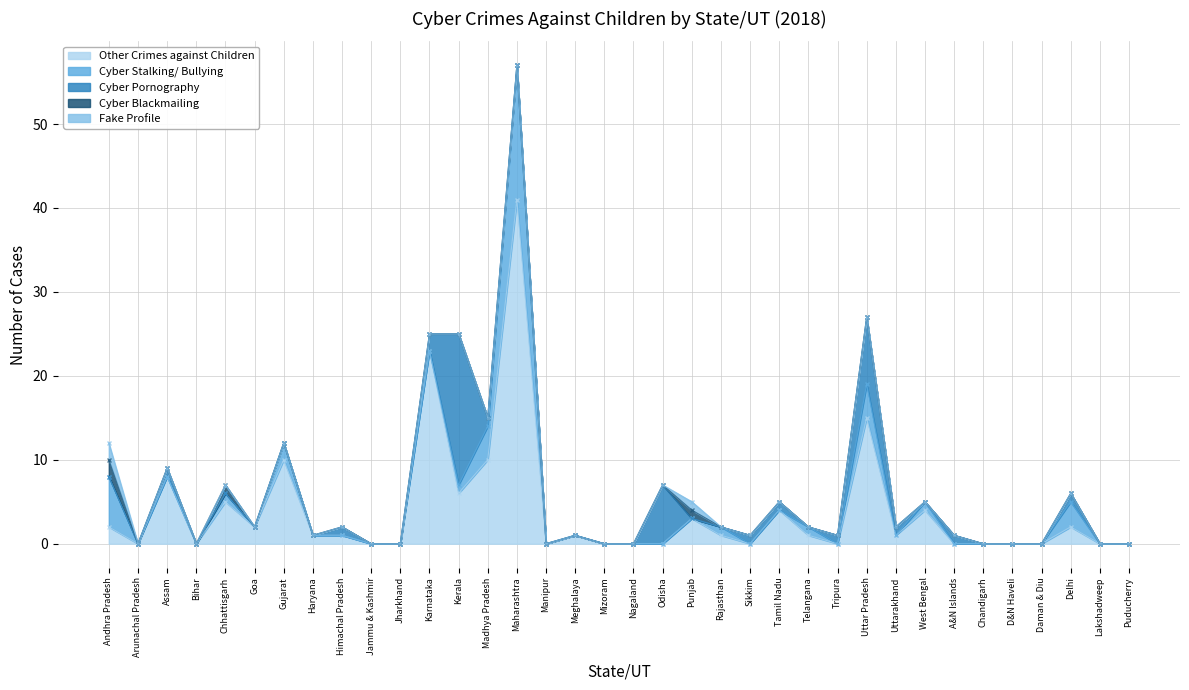

What is the label of the 17th point from the right?

Odisha